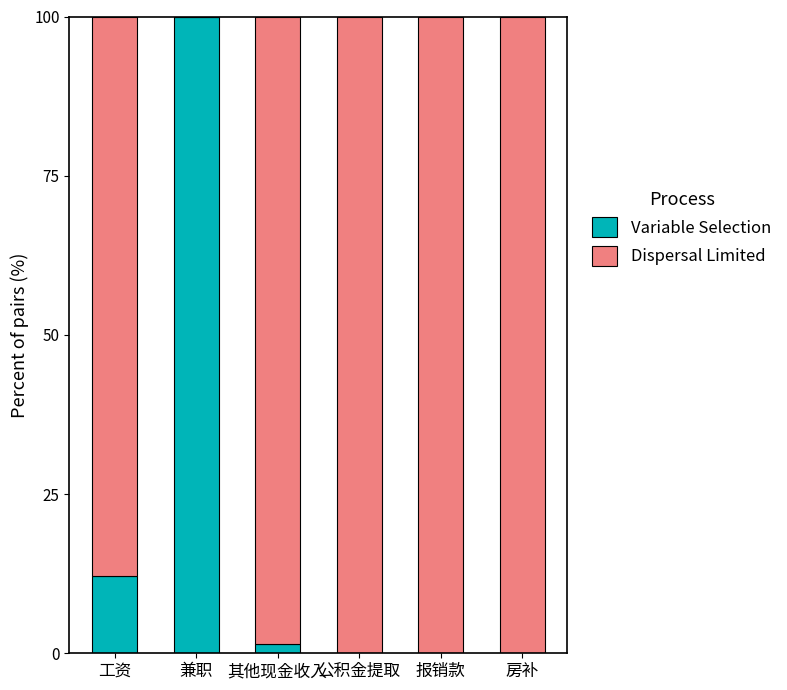

Are the bars grouped side by side (vs. stacked)?

No